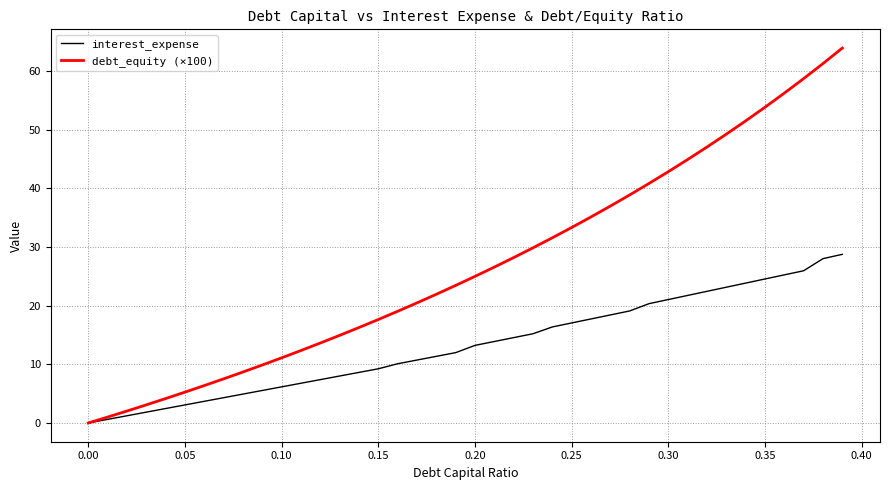

True or false: interest_expense and debt_equity (×100) intersect in this chart.

False